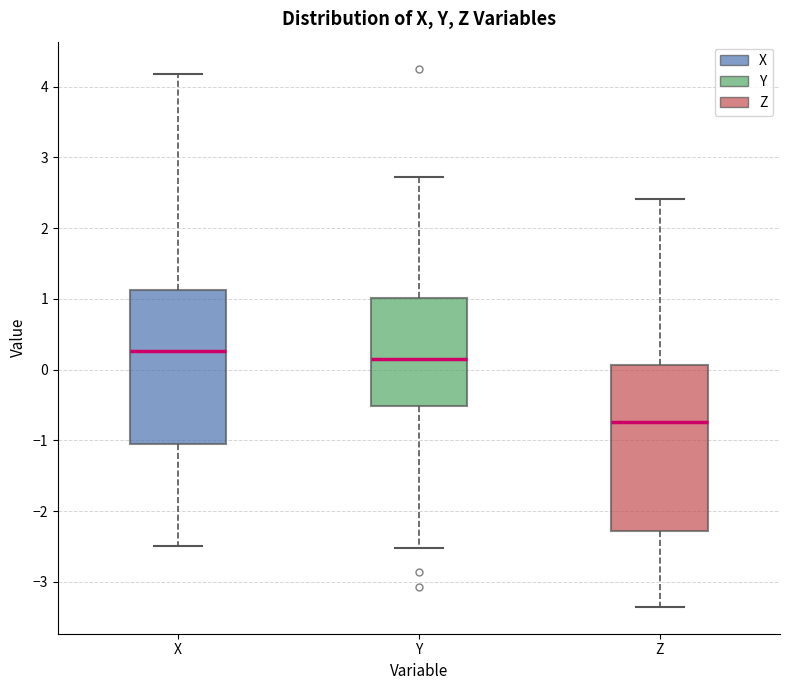

Where does the lower whisker of the box for X end on the y-axis? The values are not printed on the chart, so give them approximately, as read against the axis.

-2.5